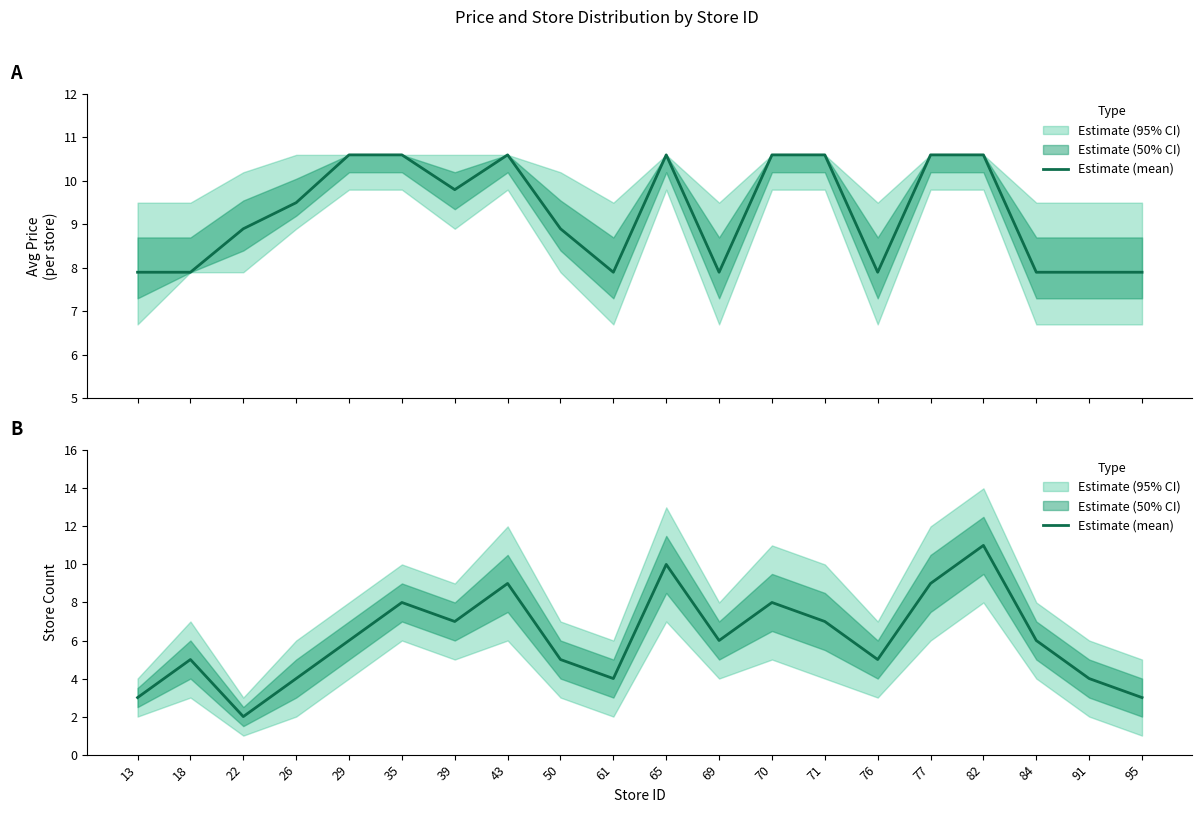

List the labels in order of value, smallest first.

22, 13, 95, 26, 61, 91, 18, 50, 76, 29, 69, 84, 39, 71, 35, 70, 43, 77, 65, 82